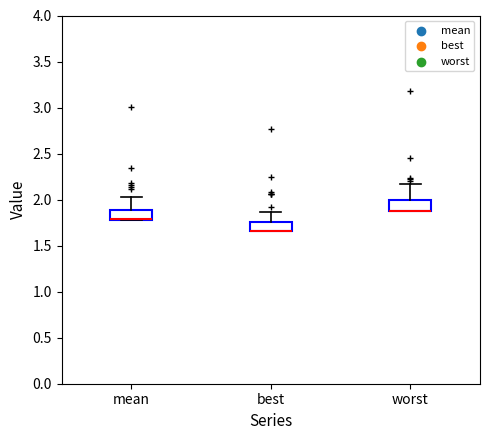

Reading left to right, transcribe this box plot: for each box, give where its median line is, the range the box spans, and where its two whiskers end, as read against the y-axis. The values are not printed on the chart, so give them approximately, as read against the axis.

mean: median 1.80 (drawn on the box's lower edge), box 1.80 to 1.90, whiskers 1.80 to 2.00
best: median 1.65 (drawn on the box's lower edge), box 1.65 to 1.75, whiskers 1.65 to 1.85
worst: median 1.90 (drawn on the box's lower edge), box 1.90 to 2.00, whiskers 1.90 to 2.15